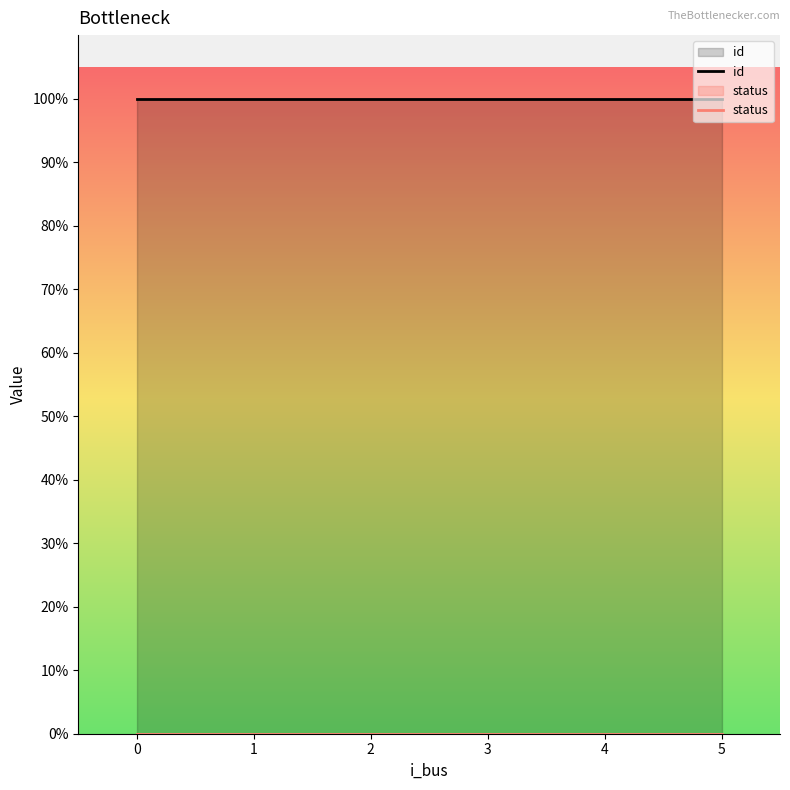

How many distinct data groups are displayed?

2